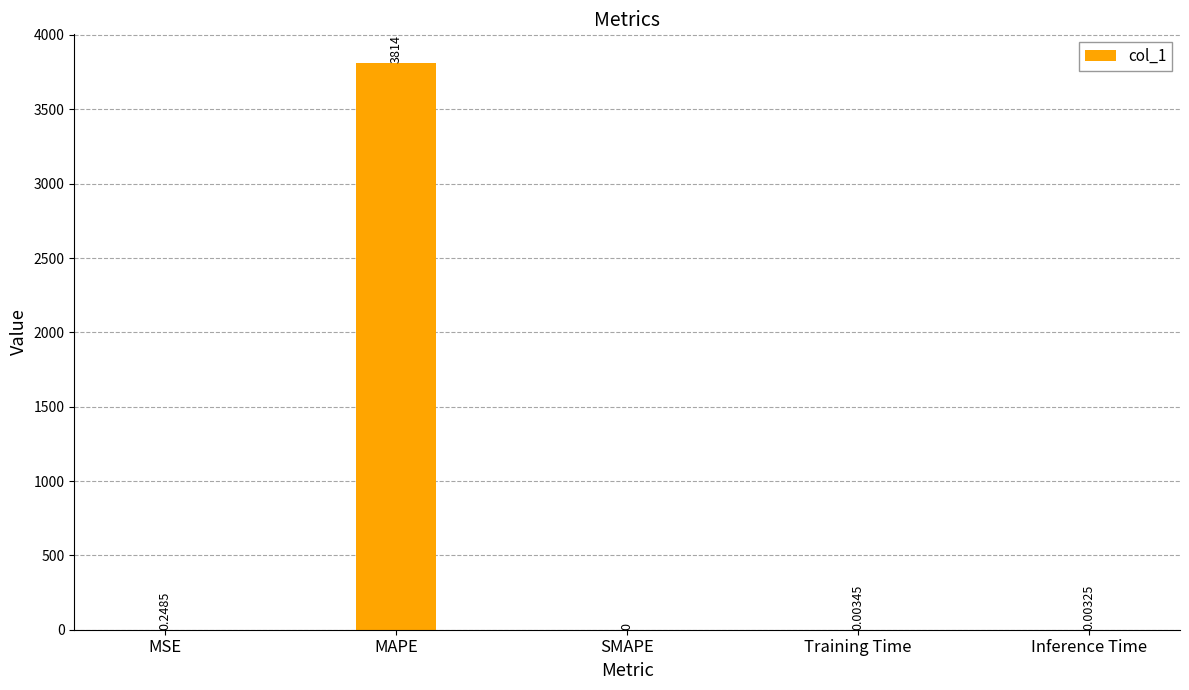

What is the sum of all values?

3814.0